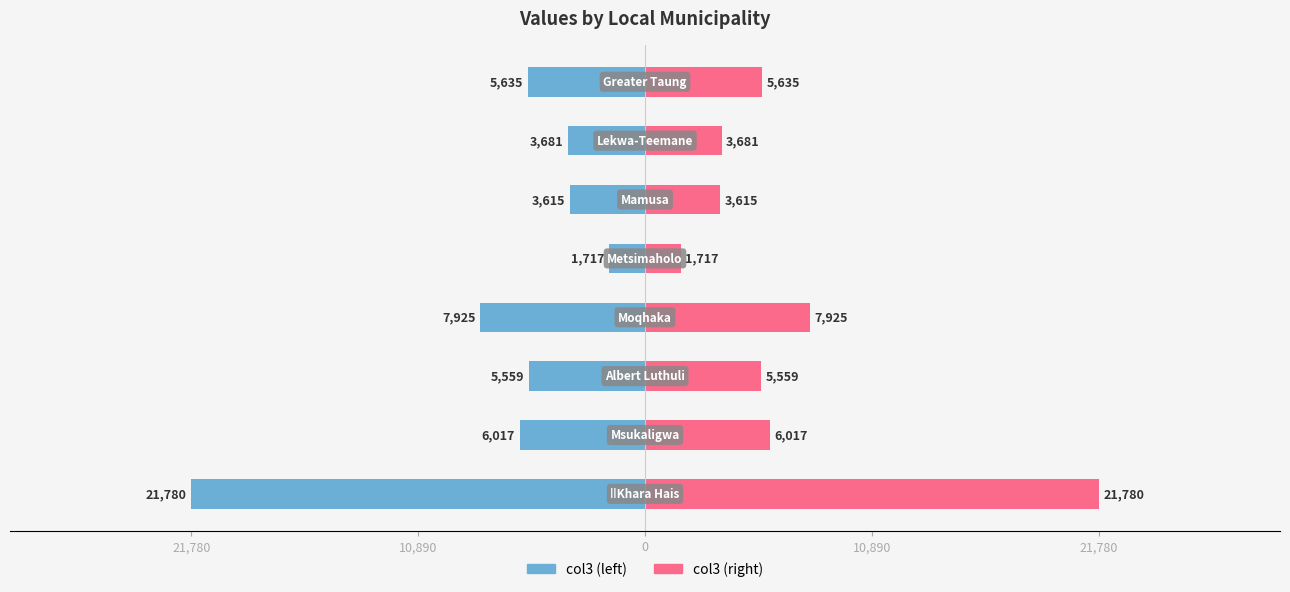

What is the spread (max minus min) of values at 21,780?

43560